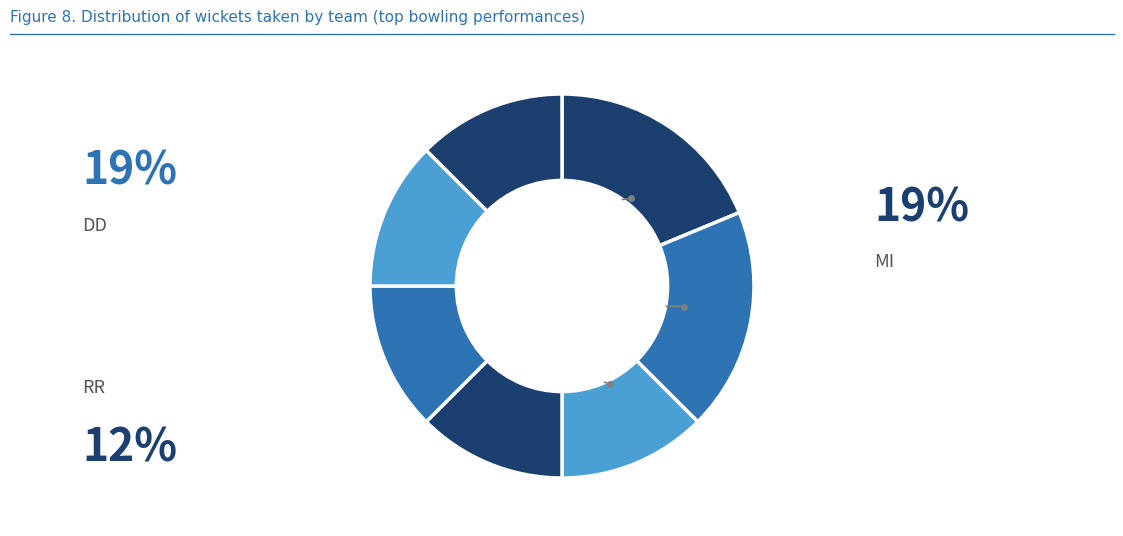

How many segments does this pie chart have?

7